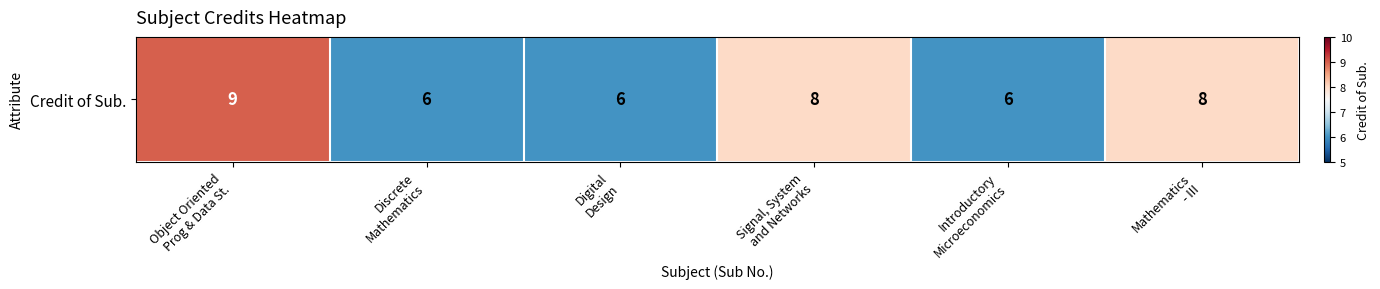

True or false: the data shows 8 at Mathematics
- III.

True